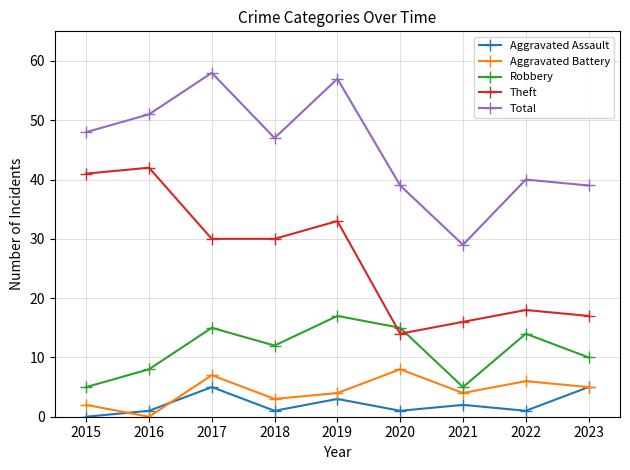

True or false: Robbery has a value of 17 at 2019.

True